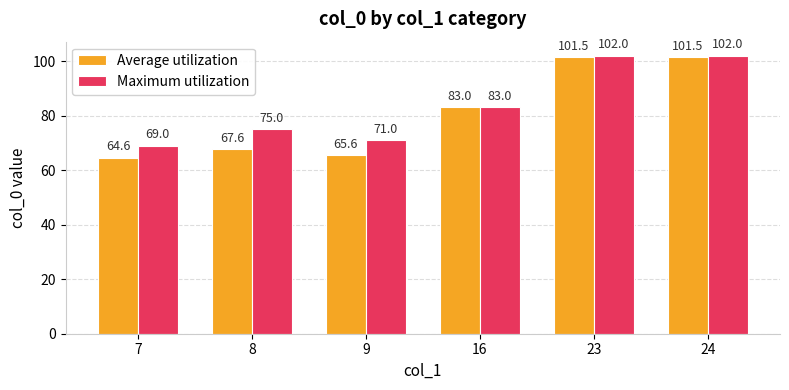

Is it true that Maximum utilization equals 58.1 at 23?

False